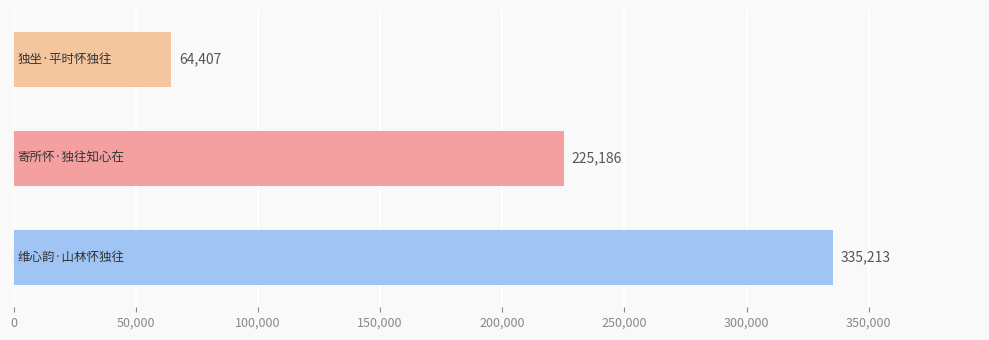

What is the difference between the maximum and minimum values?

270806